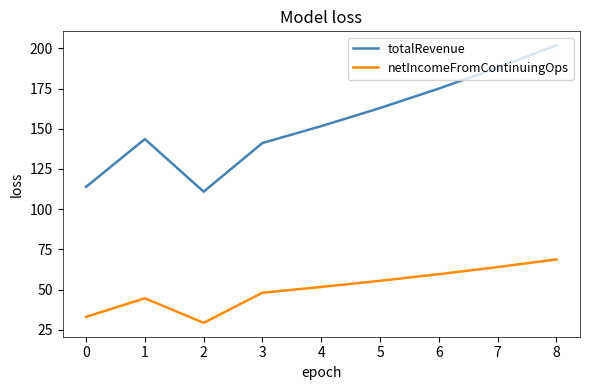

At which category does the chart reach its minimum across all series?

2